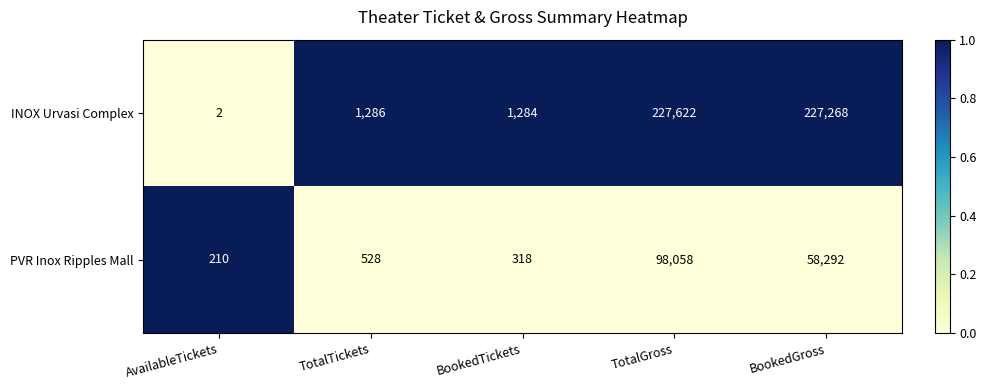

At which label does PVR Inox Ripples Mall reach its minimum?

AvailableTickets